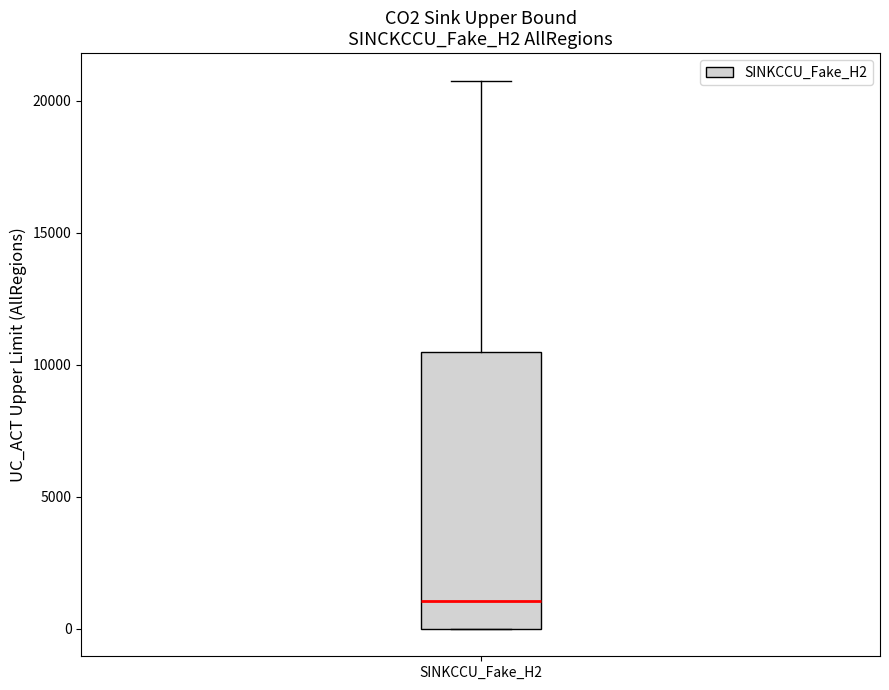

Where does the upper whisker of the box for SINKCCU_Fake_H2 end on the y-axis? The values are not printed on the chart, so give them approximately, as read against the axis.

21000